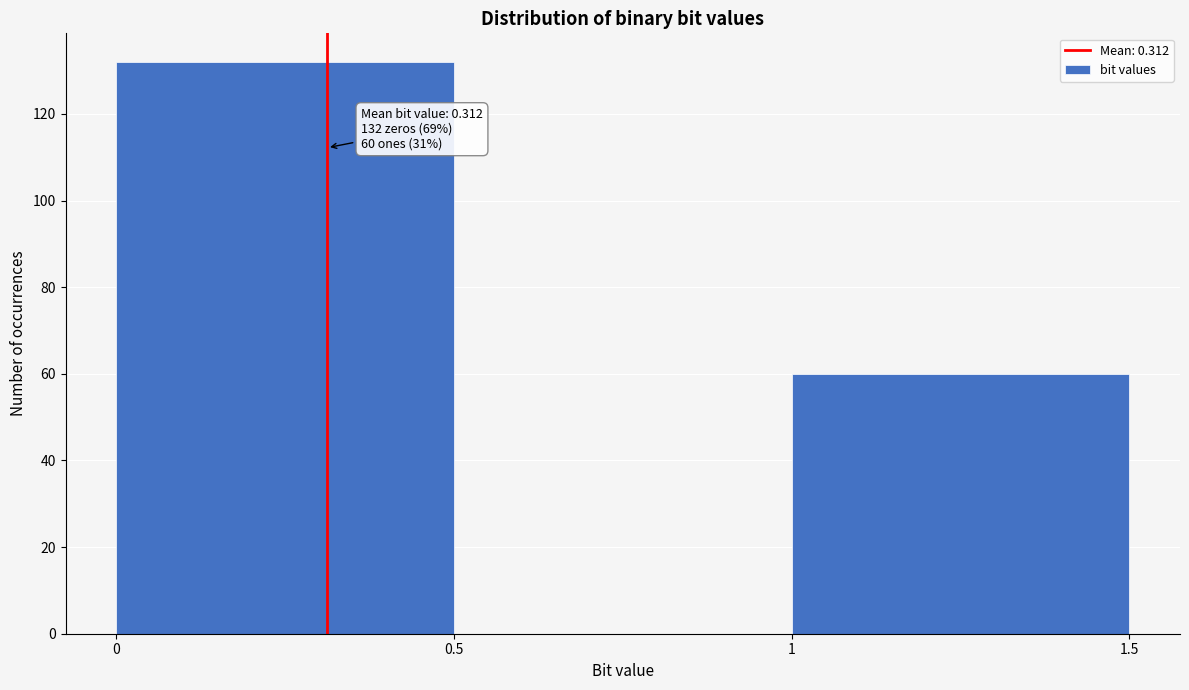

Which range on the x-axis has the tallest bar?

0 to 0.5